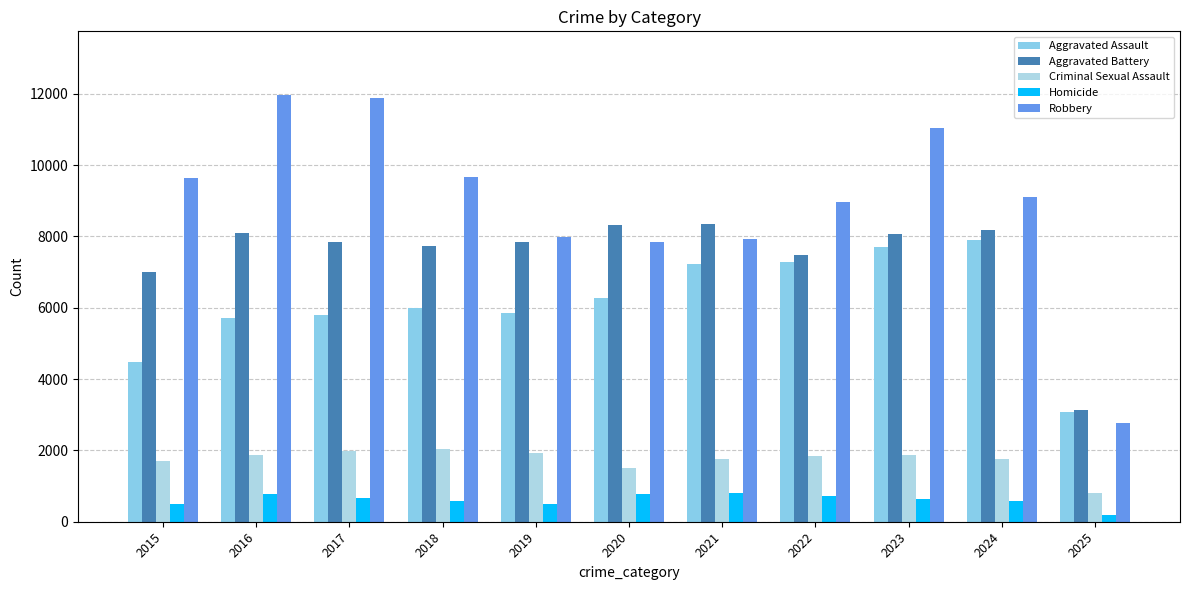

What is the average value of the Homicide series?

614